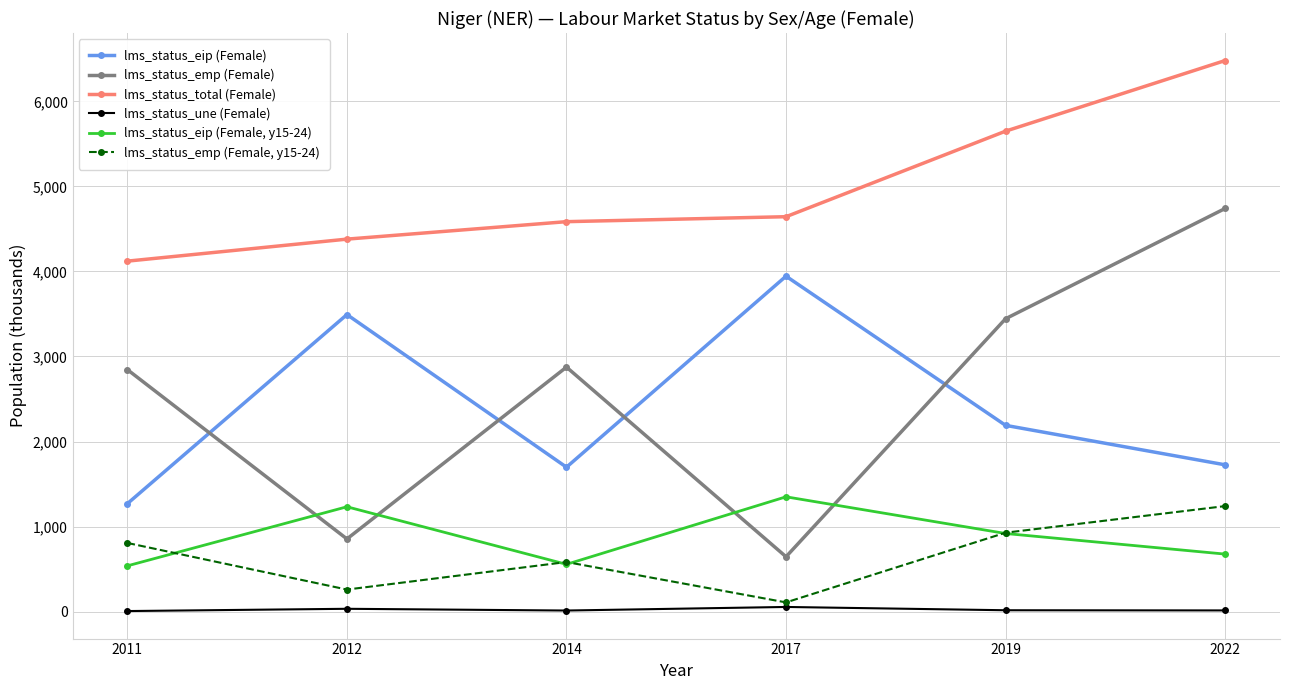

What value does the lms_status_une (Female) series have at 2017?

54.5